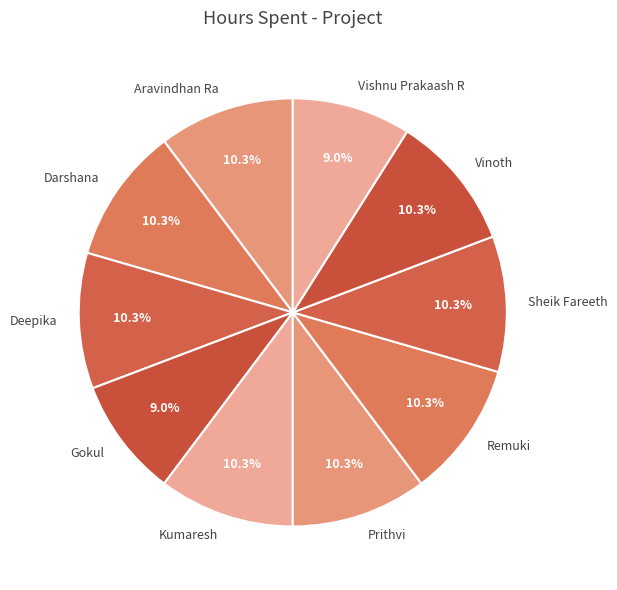

Approximately how many times larger is the value at Kumaresh compared to Darshana?

1.0